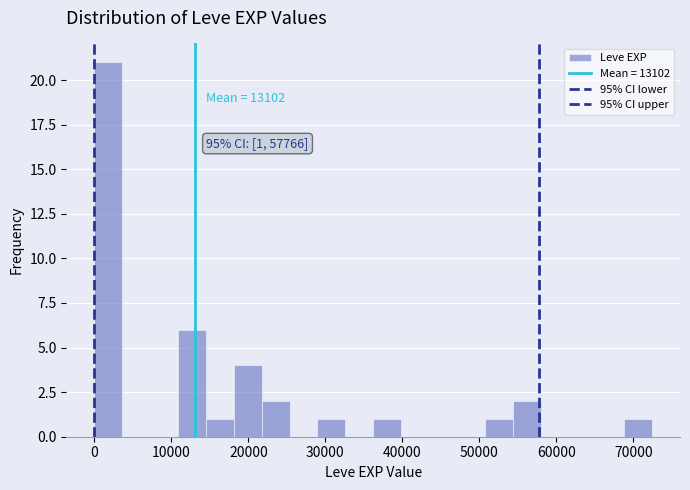

Around what value on the x-axis is the tallest bar? Give the approximate position of its centre, as read against the axis.

2000